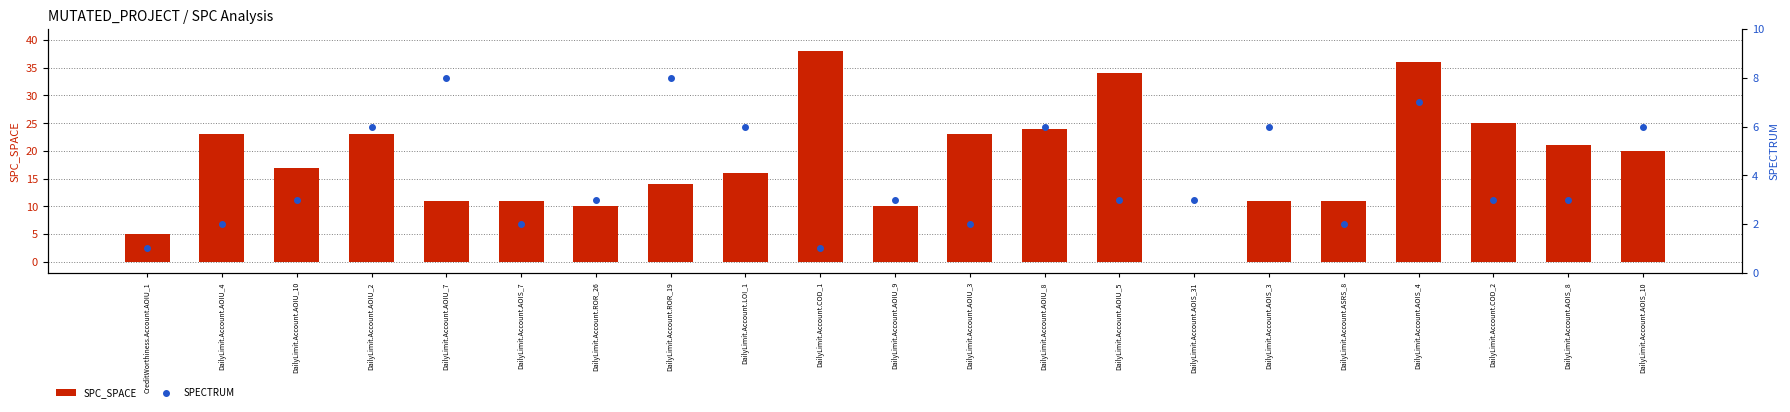

Which series has the largest total across all categories?

SPC_SPACE